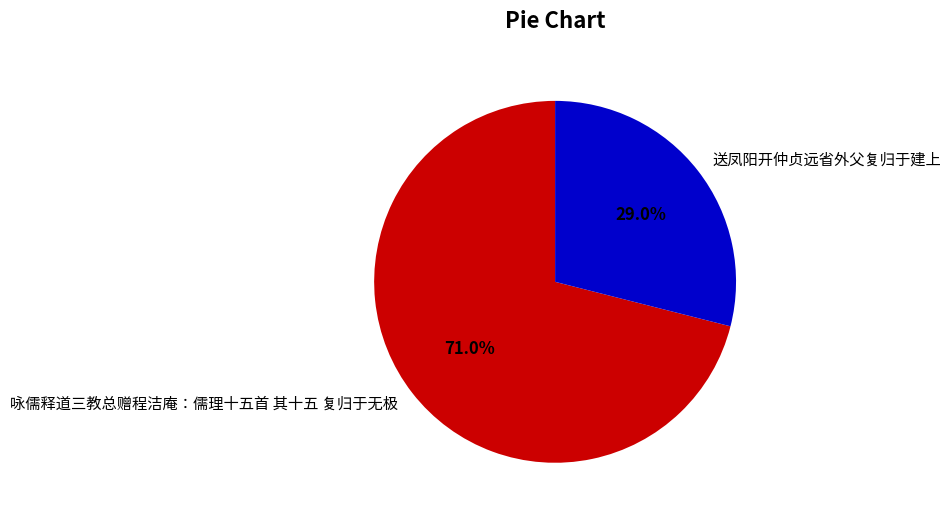

Between 咏儒释道三教总赠程洁庵：儒理十五首 其十五 复归于无极 and 送凤阳开仲贞远省外父复归于建上, which is larger?

咏儒释道三教总赠程洁庵：儒理十五首 其十五 复归于无极